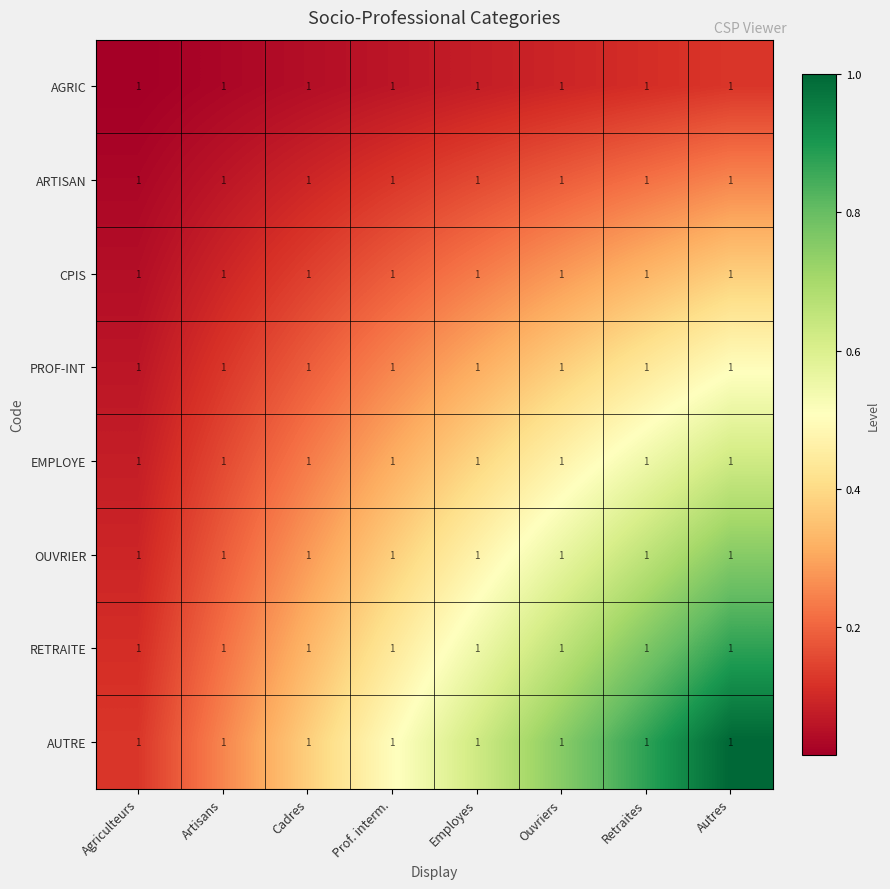

Is the value of AUTRE at Cadres greater than the value of RETRAITE at Autres?

No